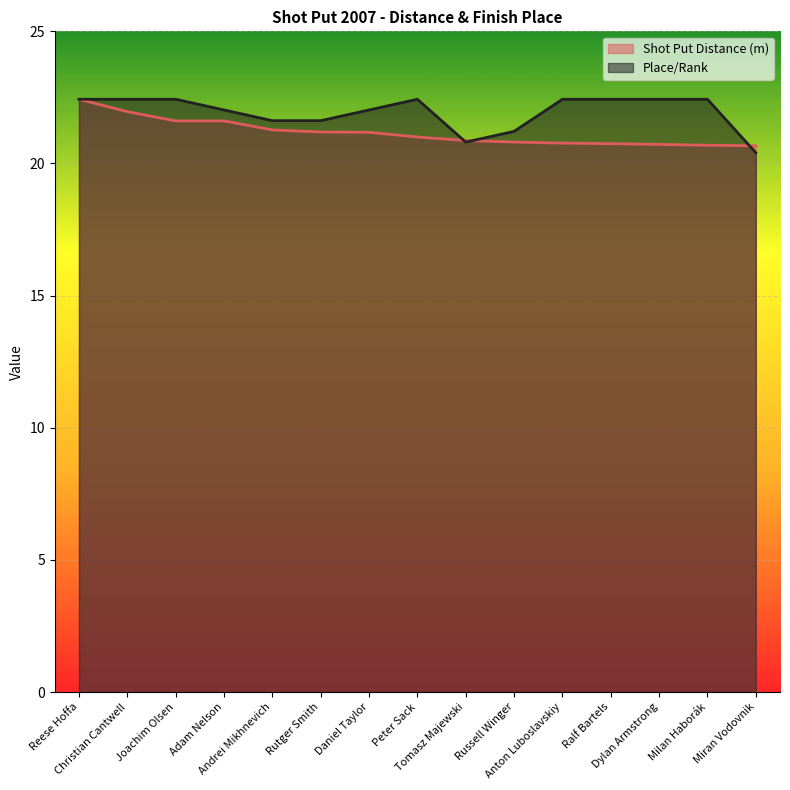

How many lines are shown in the chart?

2